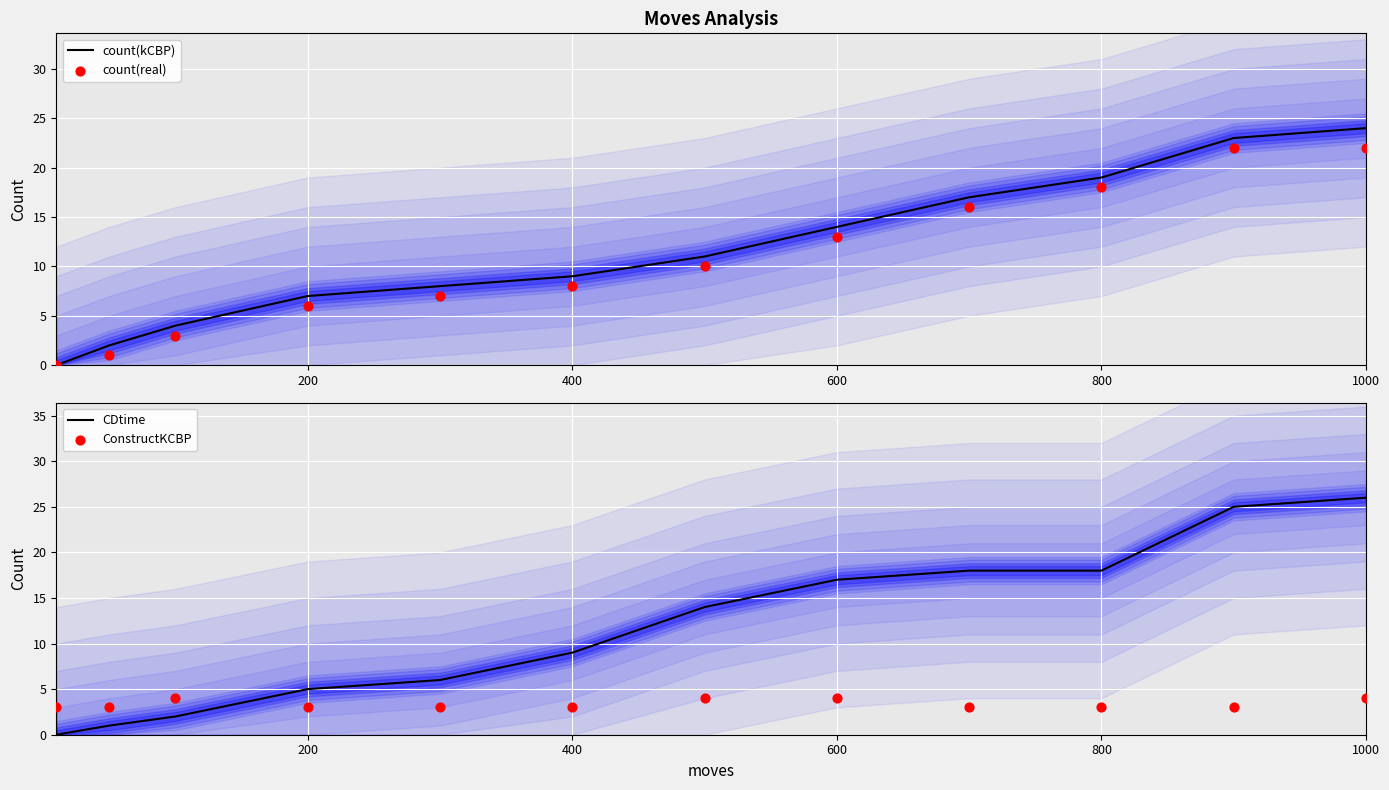

What are all the series names shown in the legend?

count(kCBP), count(real), CDtime, ConstructKCBP